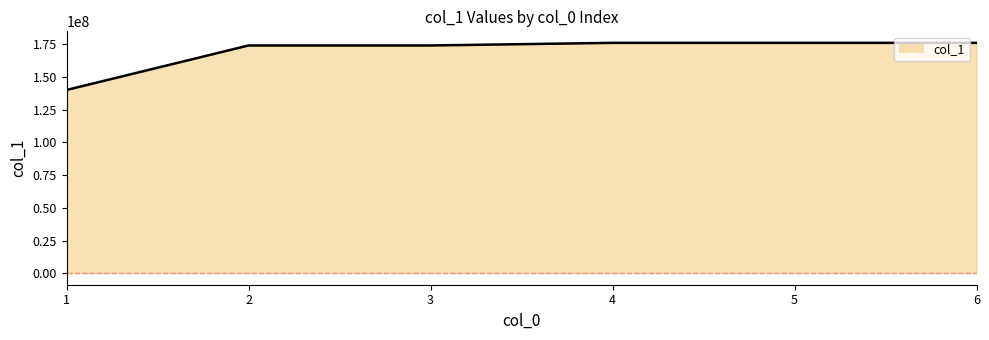

What is the maximum value shown in the chart?

176106112